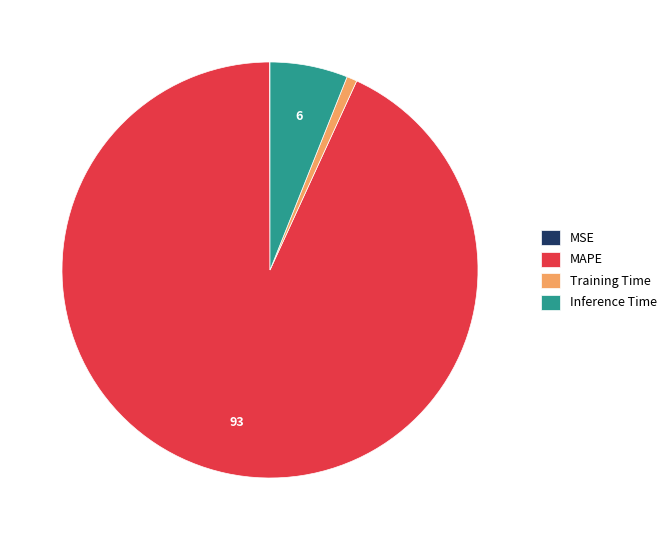

The Inference Time slice represents 6% of the pie. True or false?

True